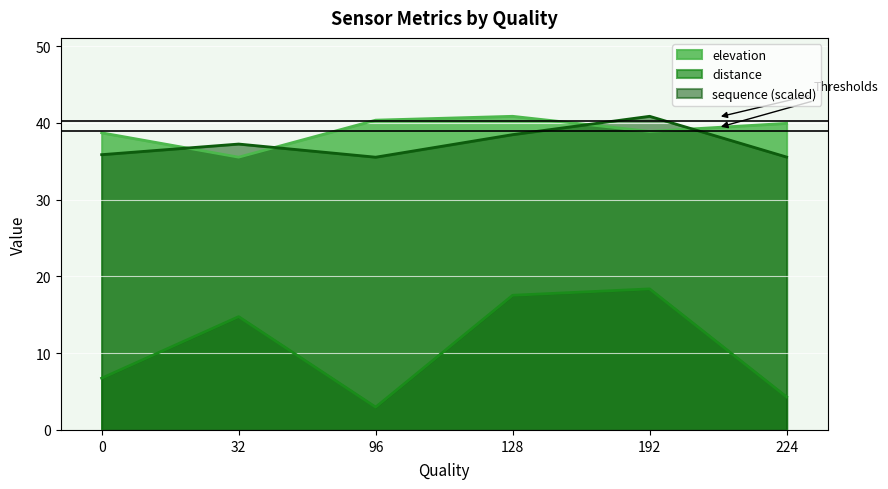

What is the average value of the elevation series?

39.0